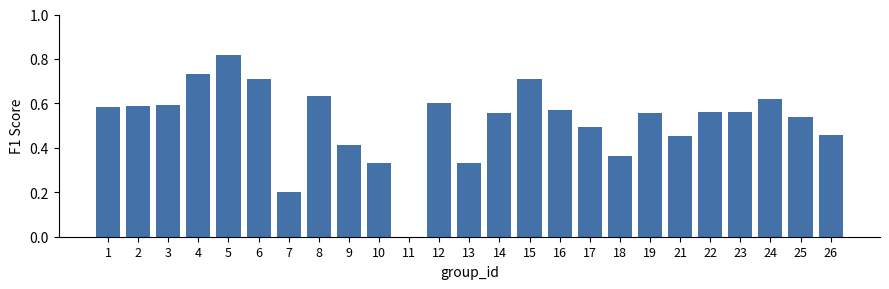

What is the sum of the values at 10 and 24?

1.0